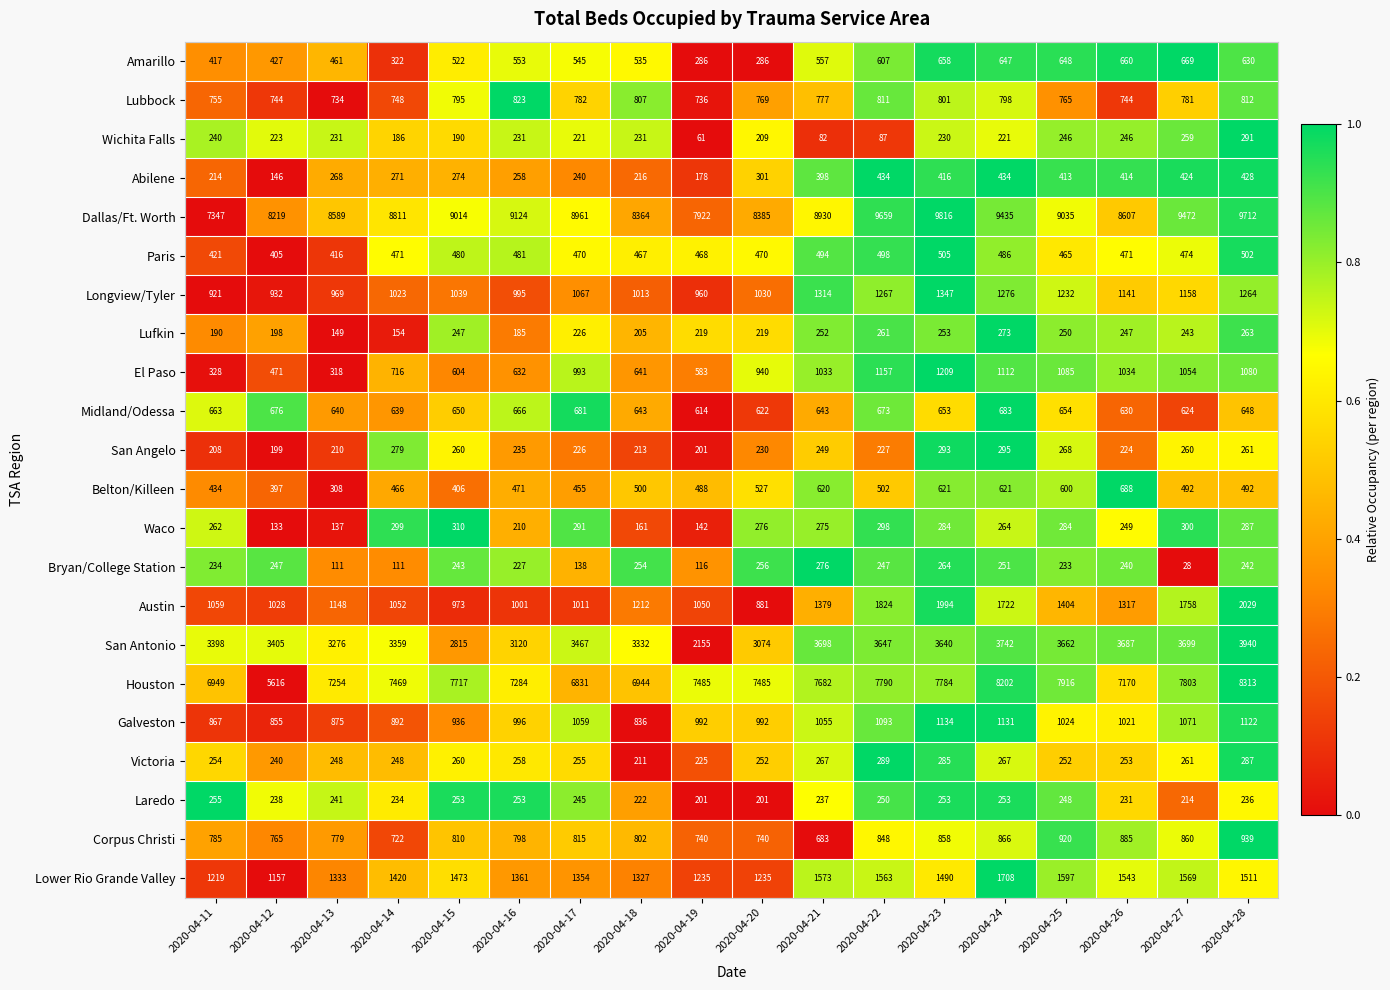

Count the number of categories in the chart.

18